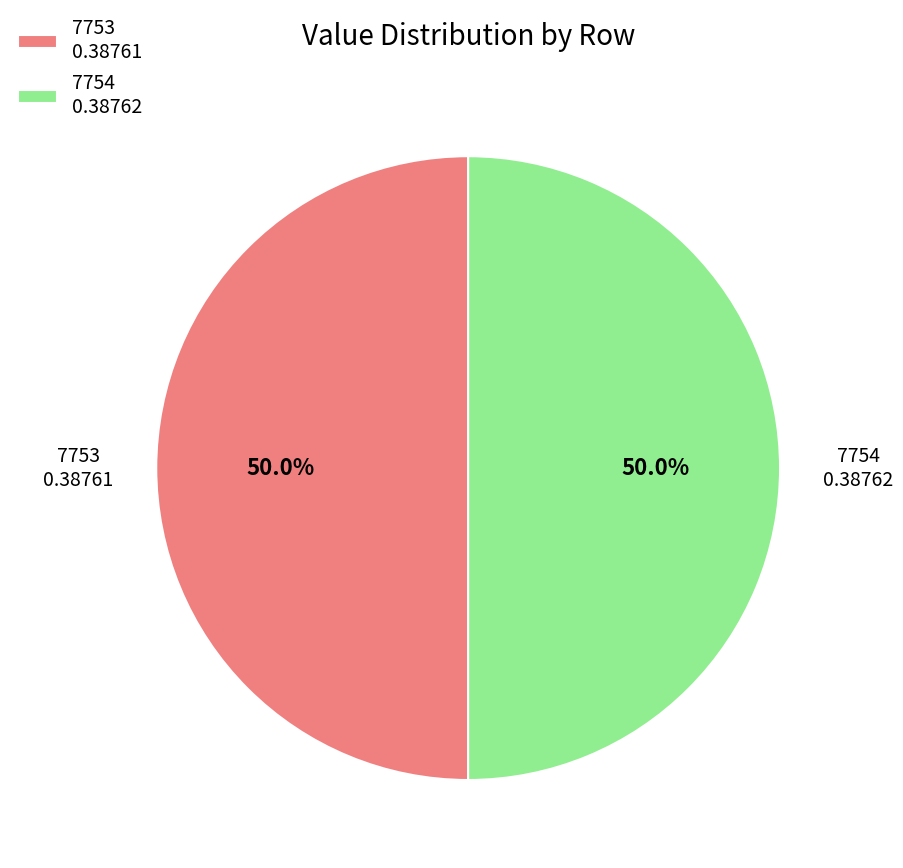

Is the sum of 7754 0.38762 and 7753 0.38761 greater than half?

Yes